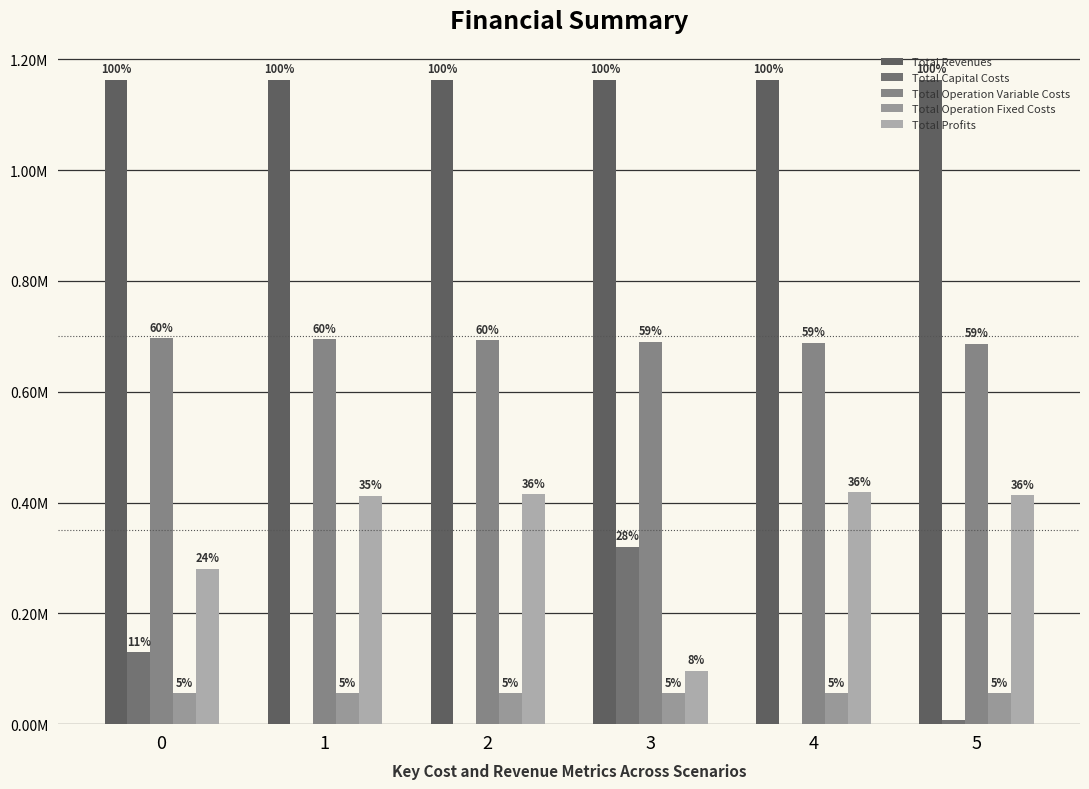

Are the bars horizontal?

No